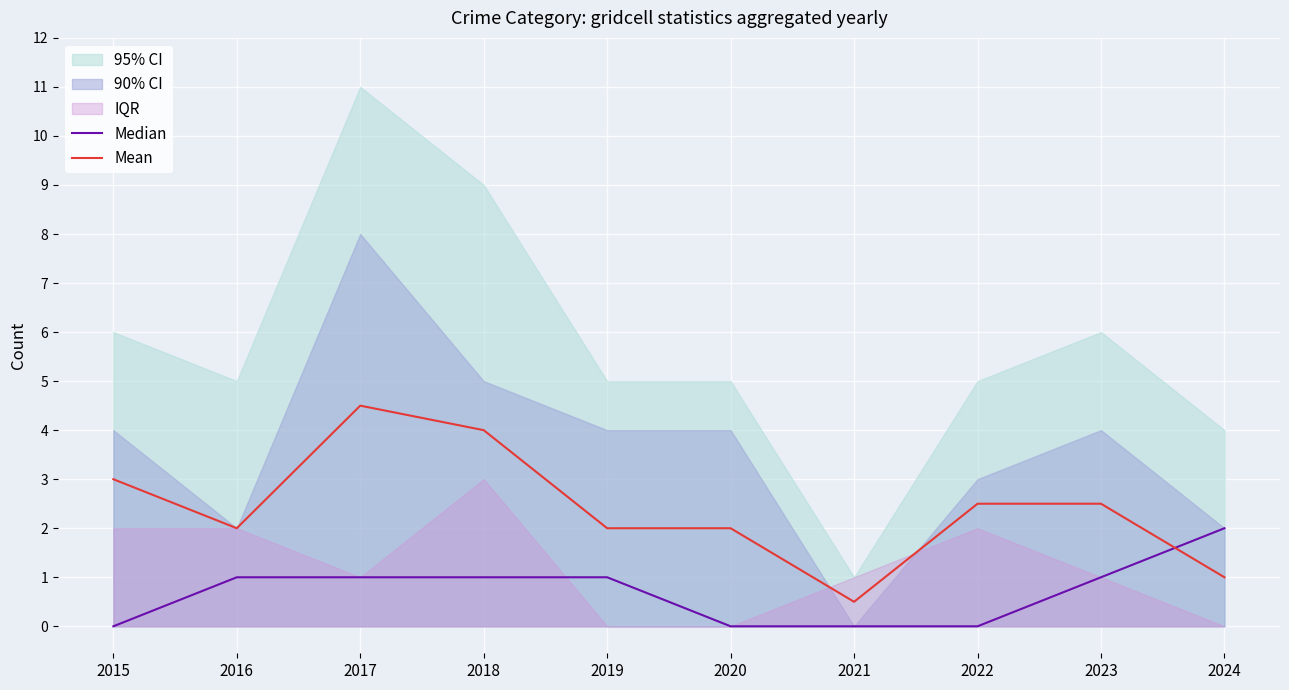

The value of Mean at 2020 is 2.0. True or false?

True